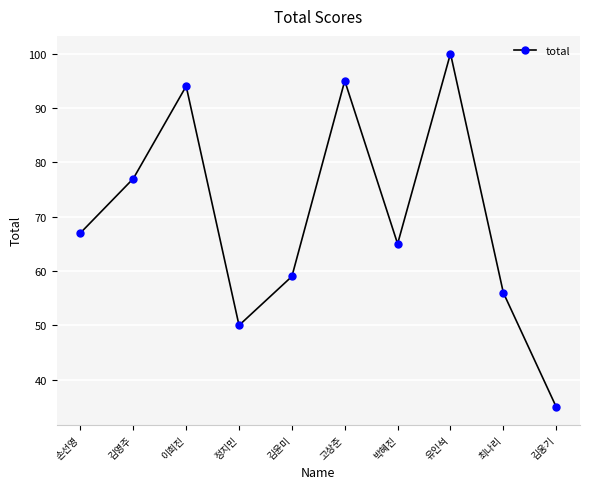

What is the sum of the values at 이희진 and 김웅기?

129